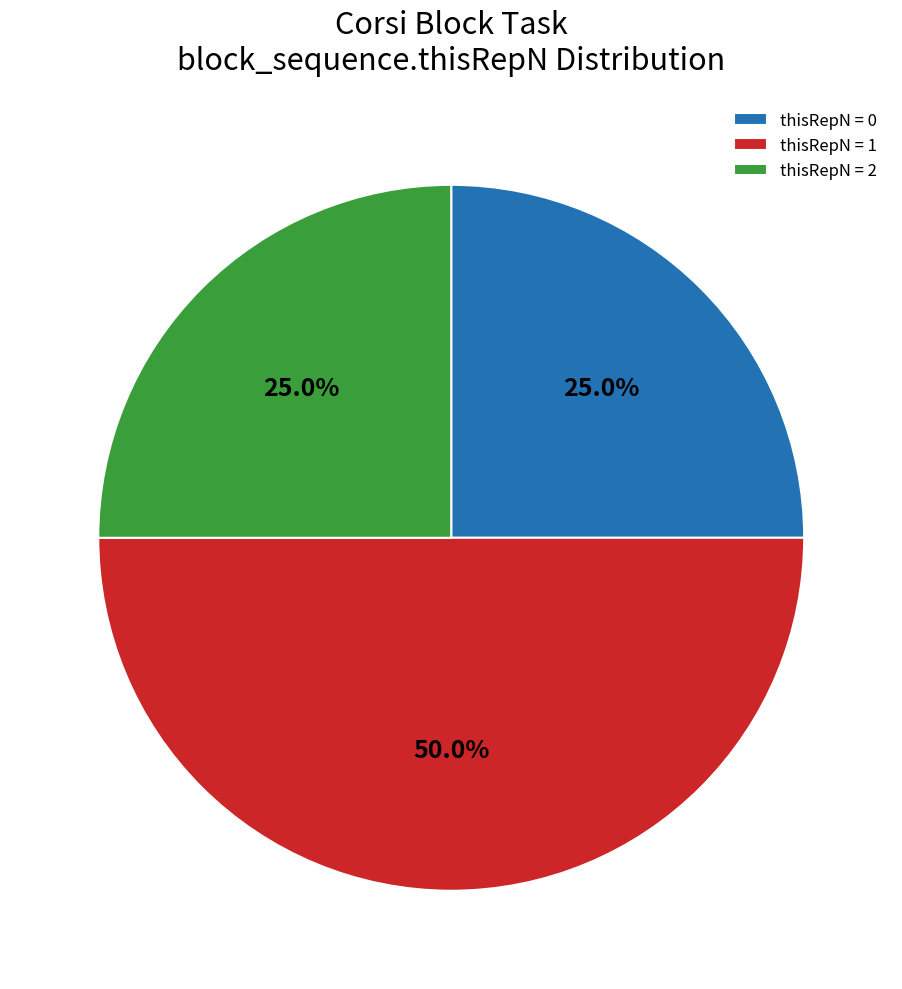

Between thisRepN = 2 and thisRepN = 1, which is larger?

thisRepN = 1